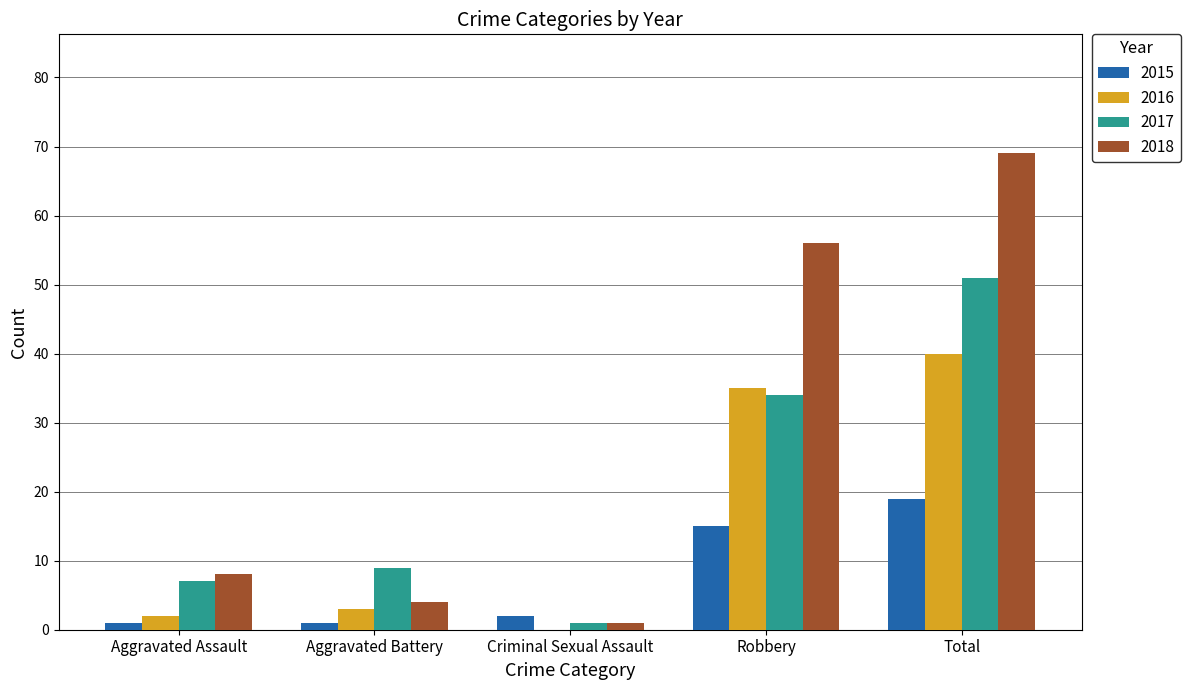

Where is 2017 nearest to the value 26?

Robbery